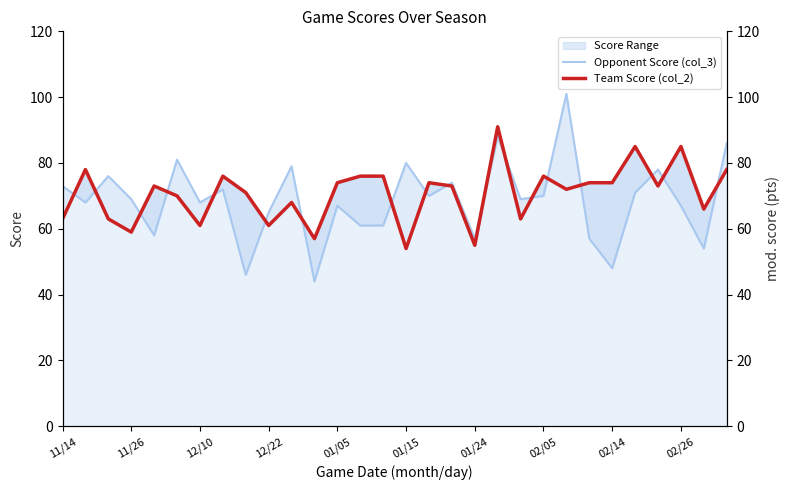

Where do Opponent Score (col_3) and Team Score (col_2) first cross each other?

11/14 and 11/26